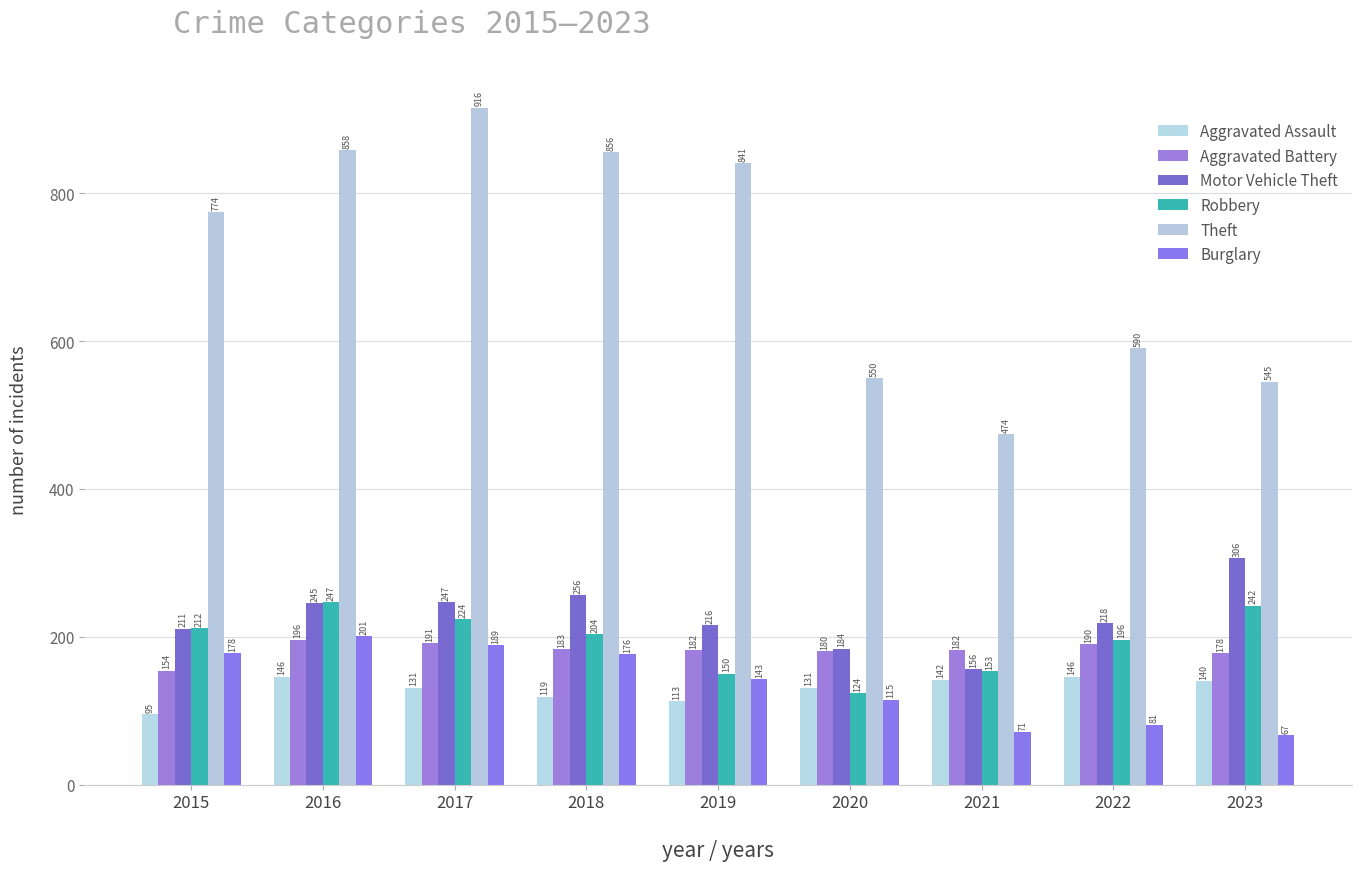

Count the number of data series in this chart.

6